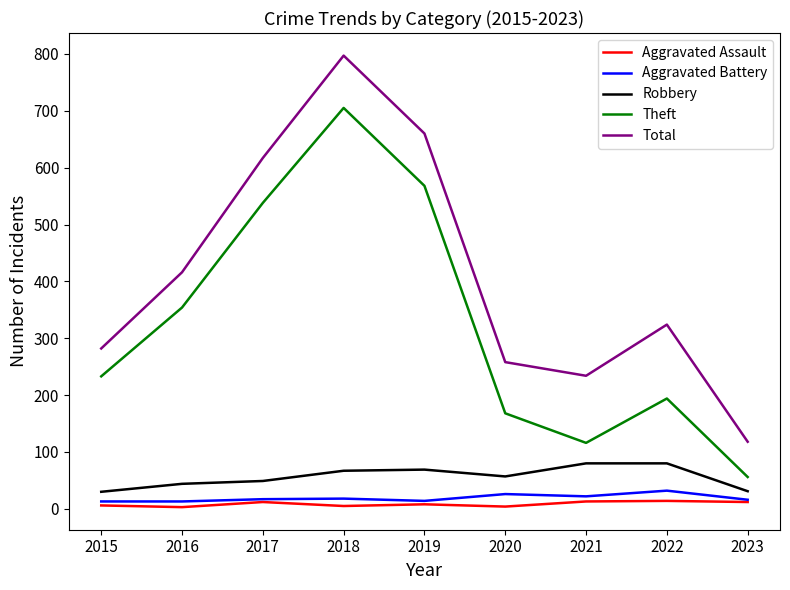

How many interior local valleys does the Theft series have?

1